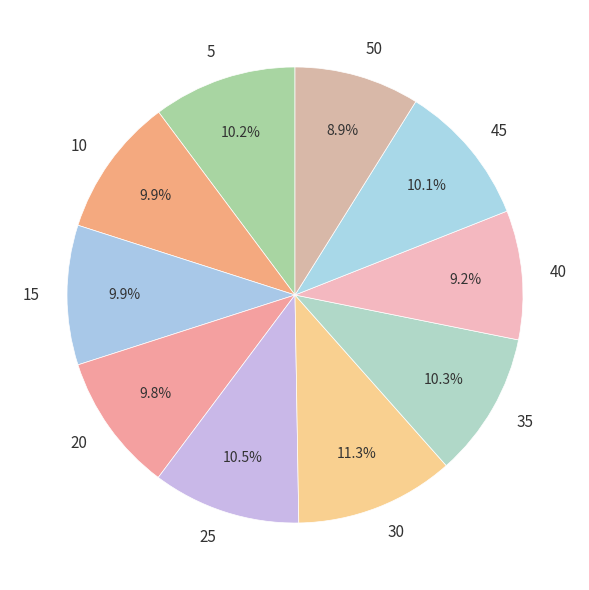

Count the number of slices in the pie.

10